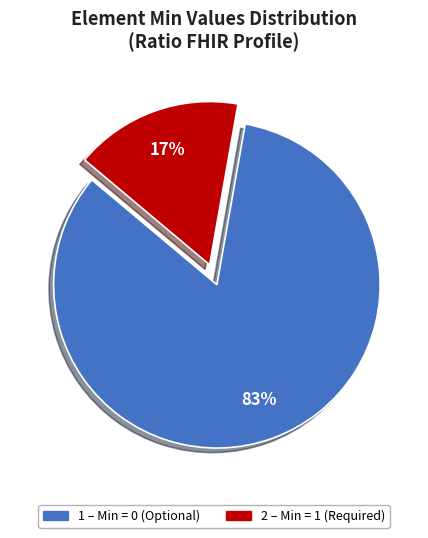

To the nearest percent, what is the average slice percentage?

50%